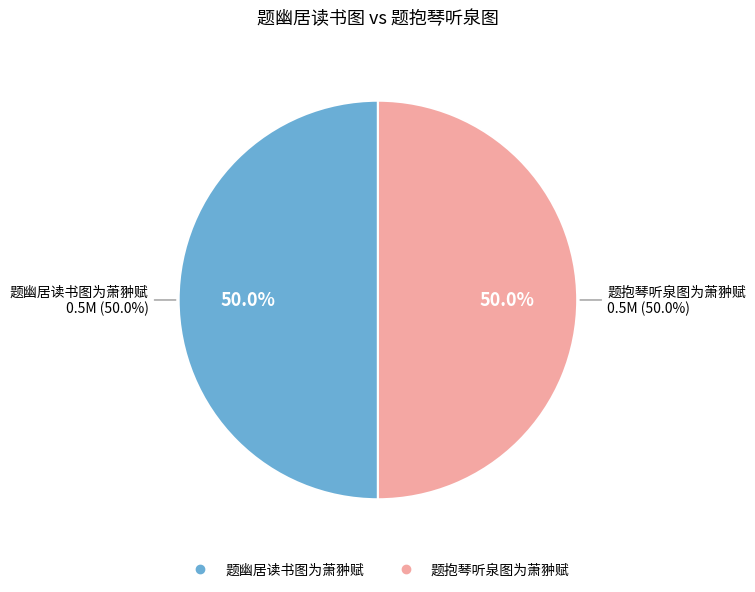

Does 题抱琴听泉图为萧翀赋 account for over 50% of the chart?

Yes